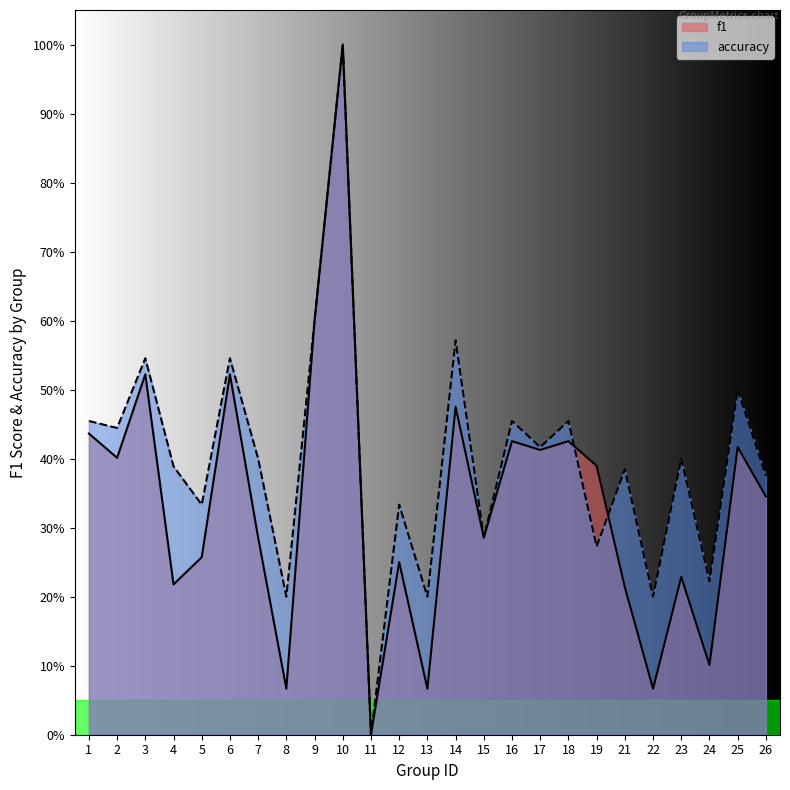

What is the sum of all accuracy values?

10.0